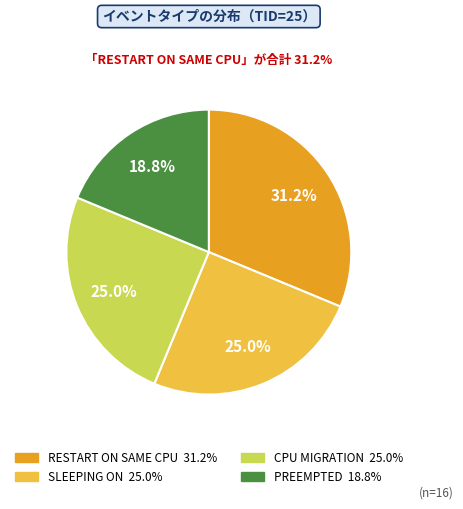

How many slices are in this pie chart?

4